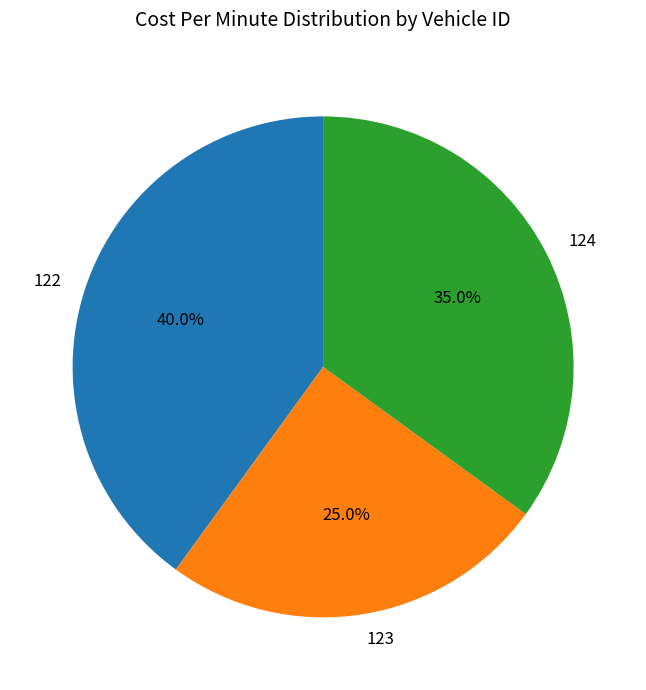

Count the number of slices in the pie.

3